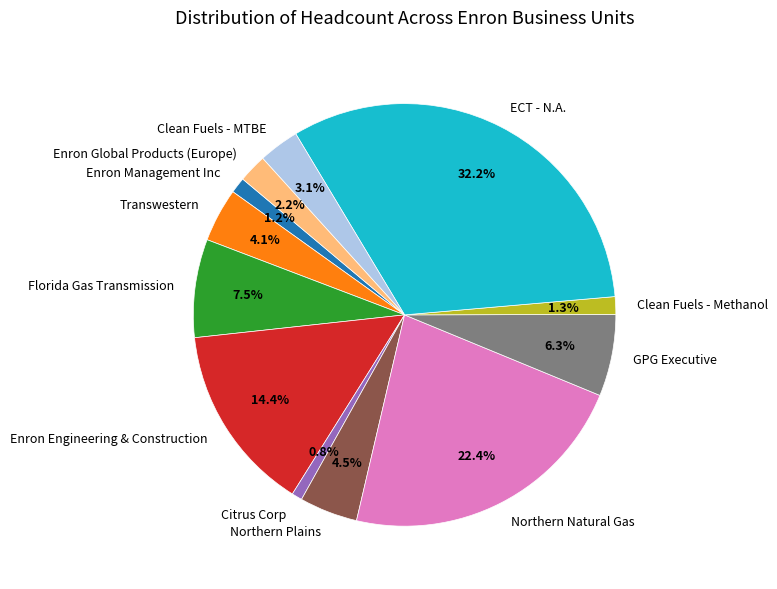

Approximately how many times larger is the value at Enron Management Inc compared to Clean Fuels - Methanol?

0.9